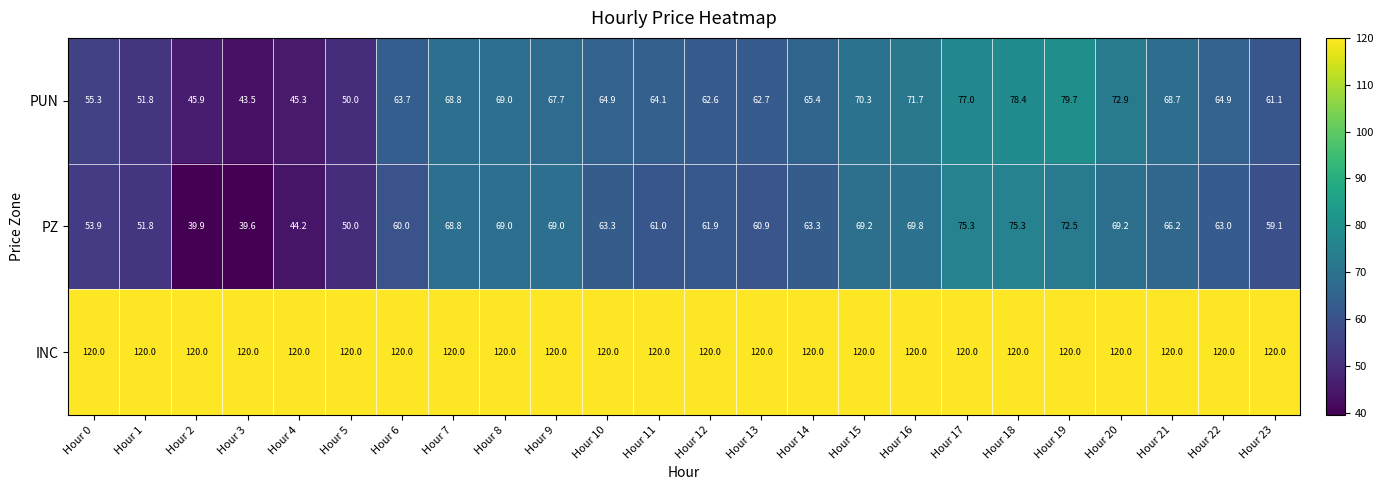

What is the greatest value displayed?

120.0